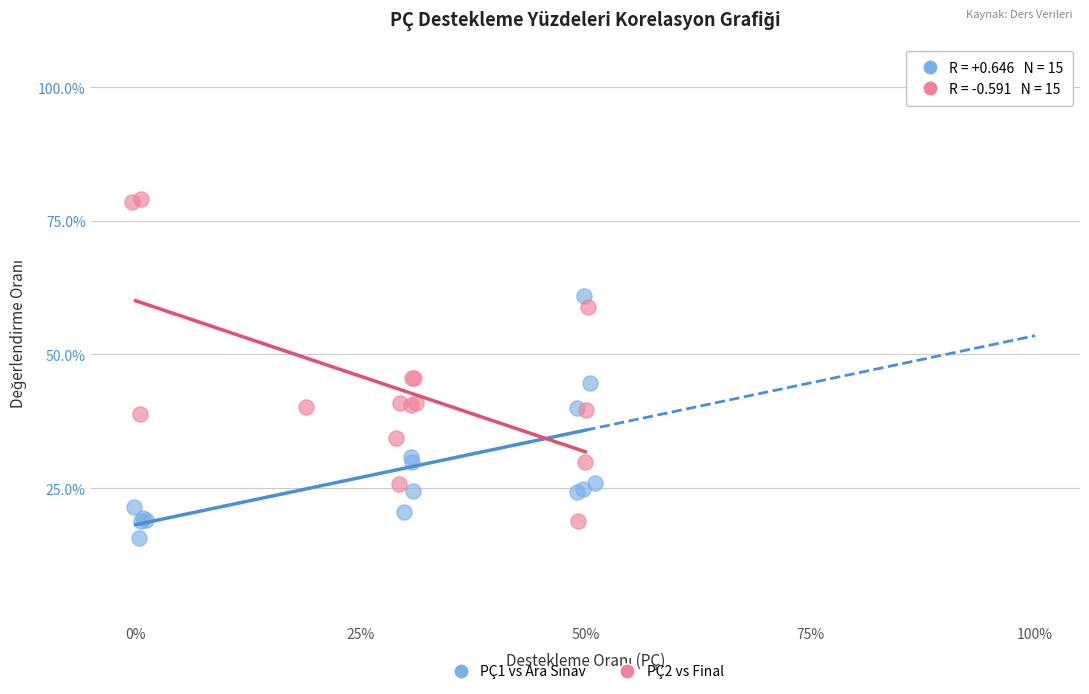

Which series contains the highest Y value?

PÇ2 vs Final